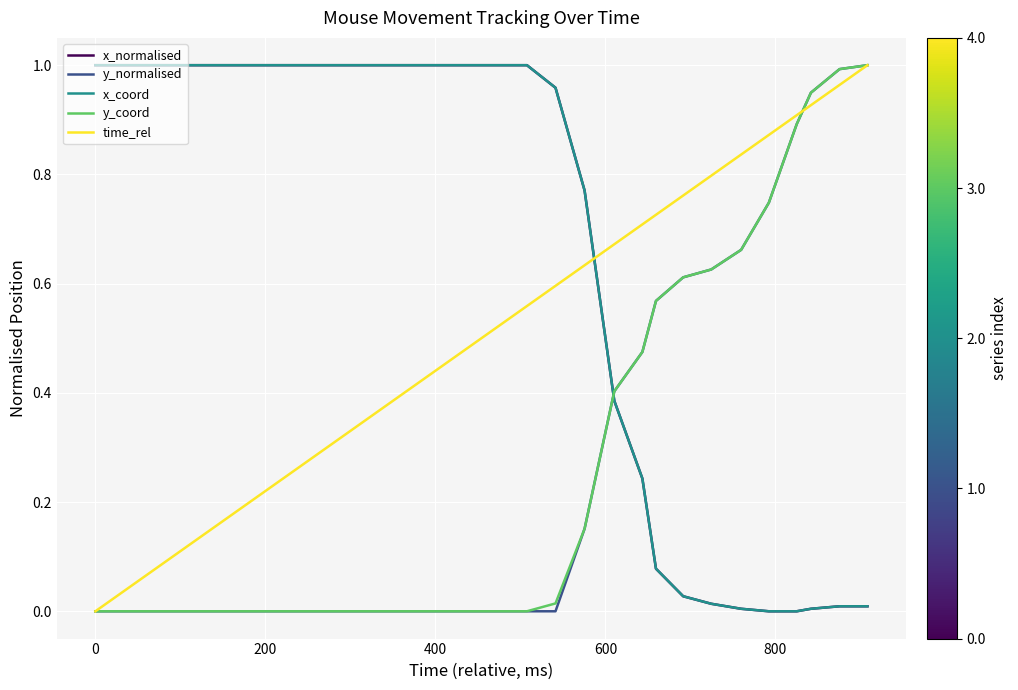

How many times do x_coord and time_rel cross each other?

1